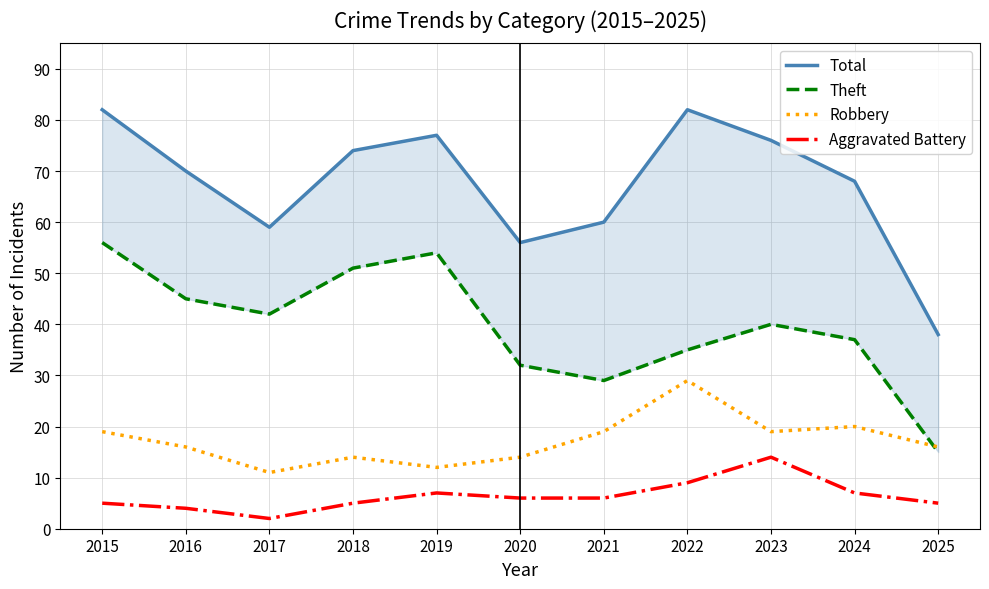

What is the maximum value shown in the chart?

82